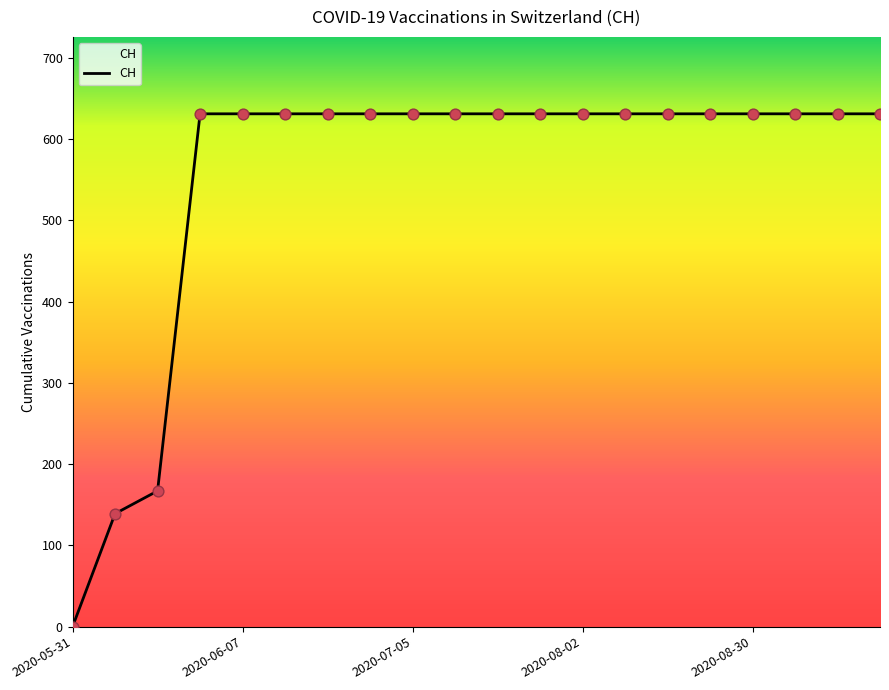

What is the difference between the maximum and minimum values?

631